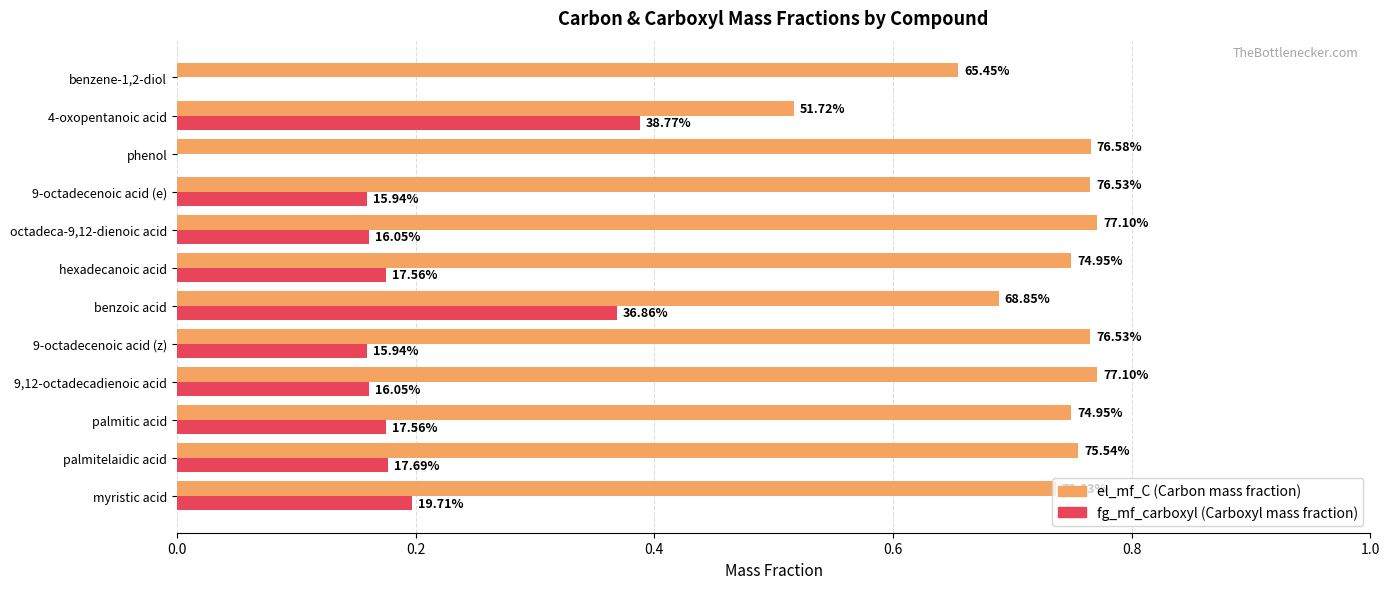

What are all the series names shown in the legend?

el_mf_C (Carbon mass fraction), fg_mf_carboxyl (Carboxyl mass fraction)